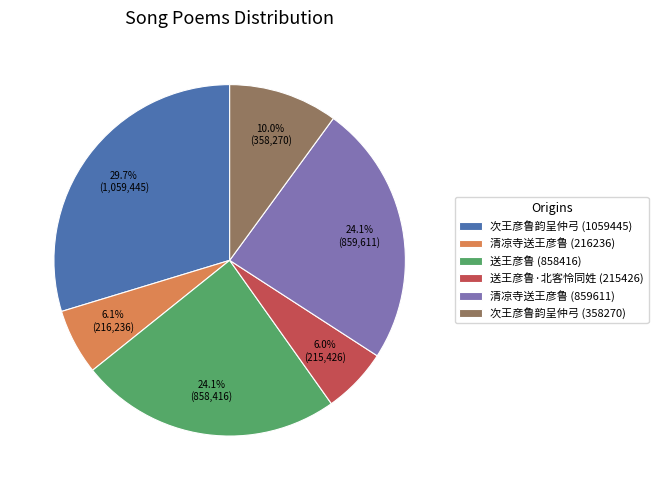

True or false: 次王彦鲁韵呈仲弓 (358270) accounts for 10% of the total.

True